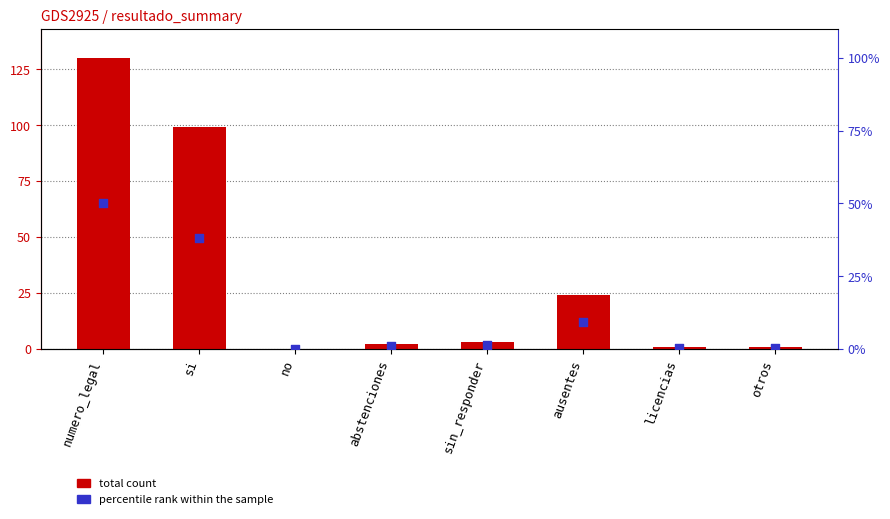

At which category is the sum across all series the highest?

numero_legal